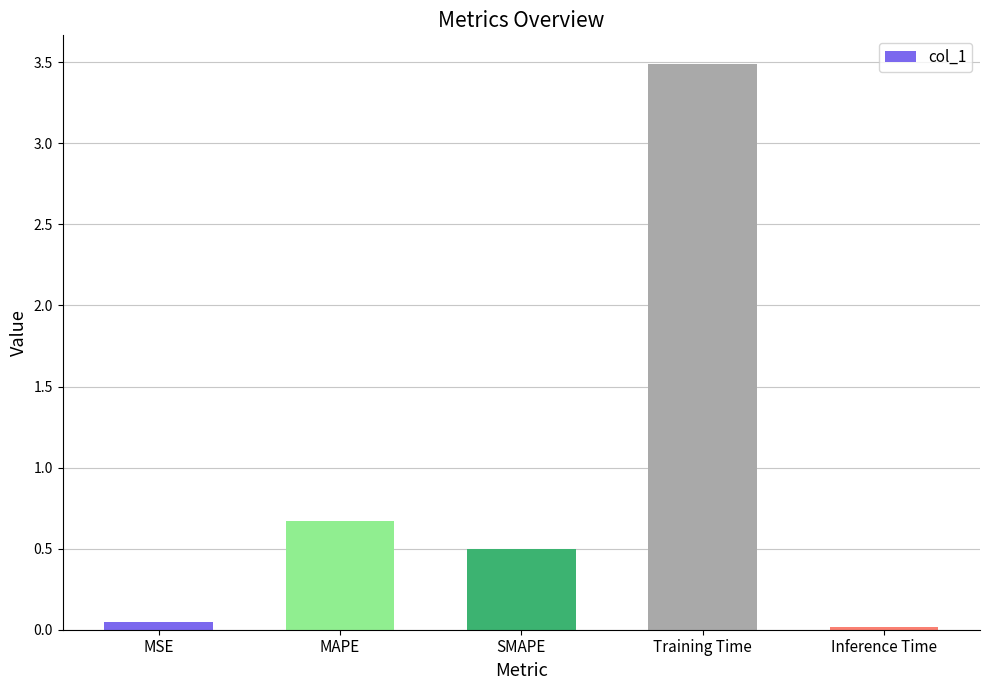

Is it true that the value at MAPE is 0.7?

True